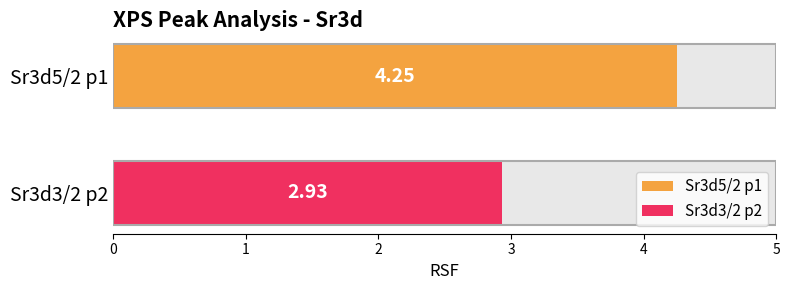

Is it true that the value at Sr3d5/2 p1 is 1.9?

False